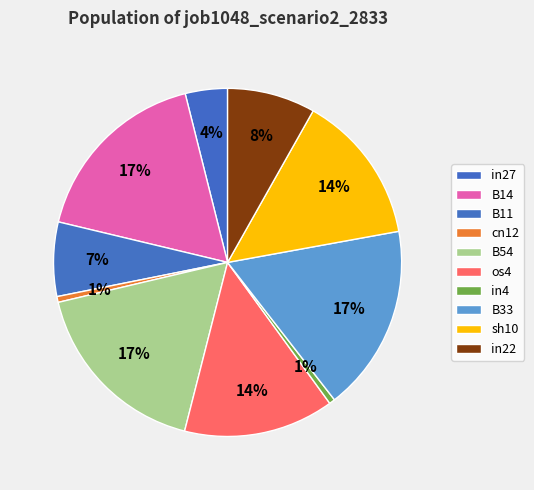

To the nearest percent, what percentage of the pie is in22?

8%